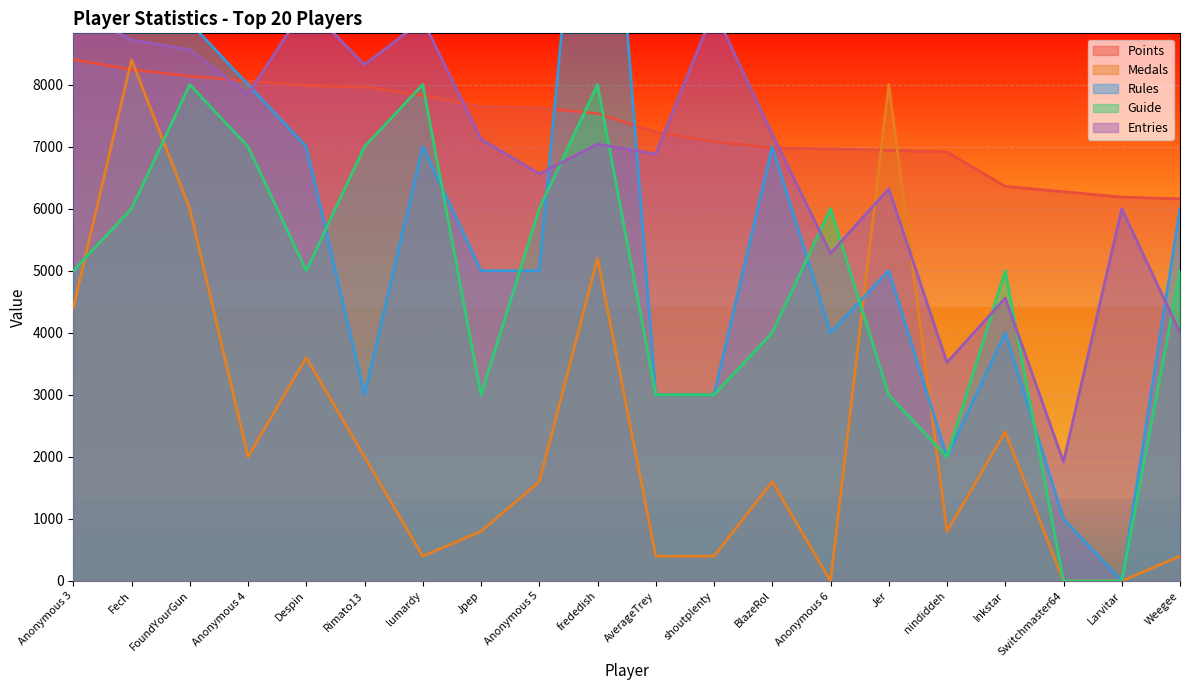

What are all the series names shown in the legend?

Points, Medals, Rules, Guide, Entries